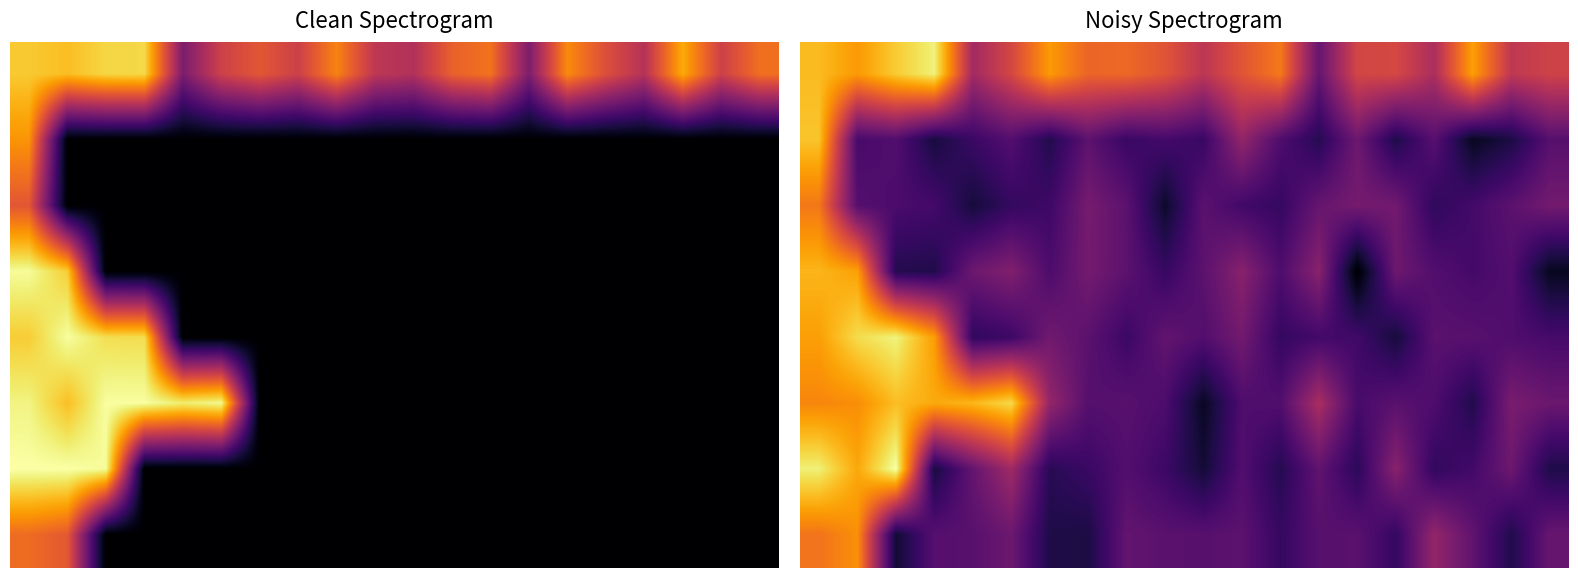

What is the sum of all 6 values?

127.8